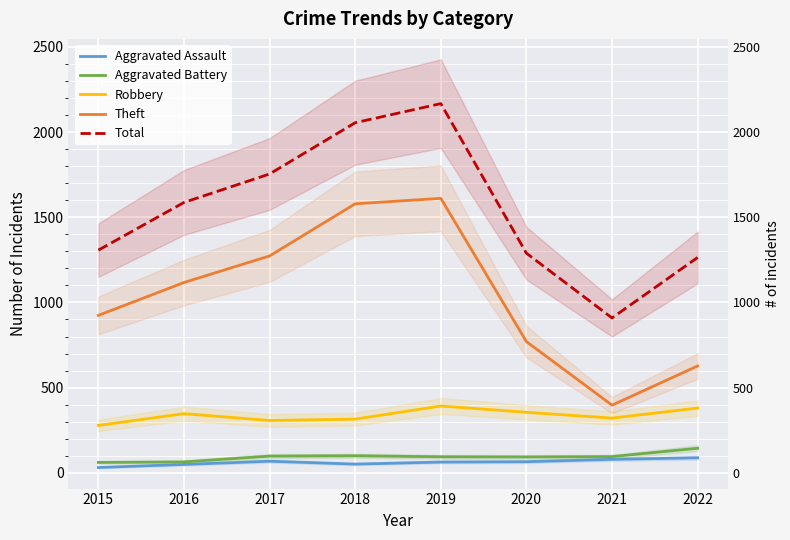

True or false: Total and Theft intersect in this chart.

False